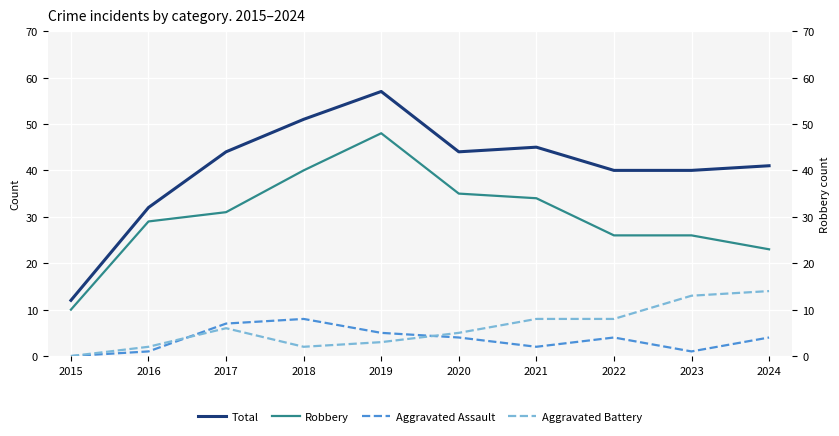

True or false: Total and Robbery cross at least once.

False